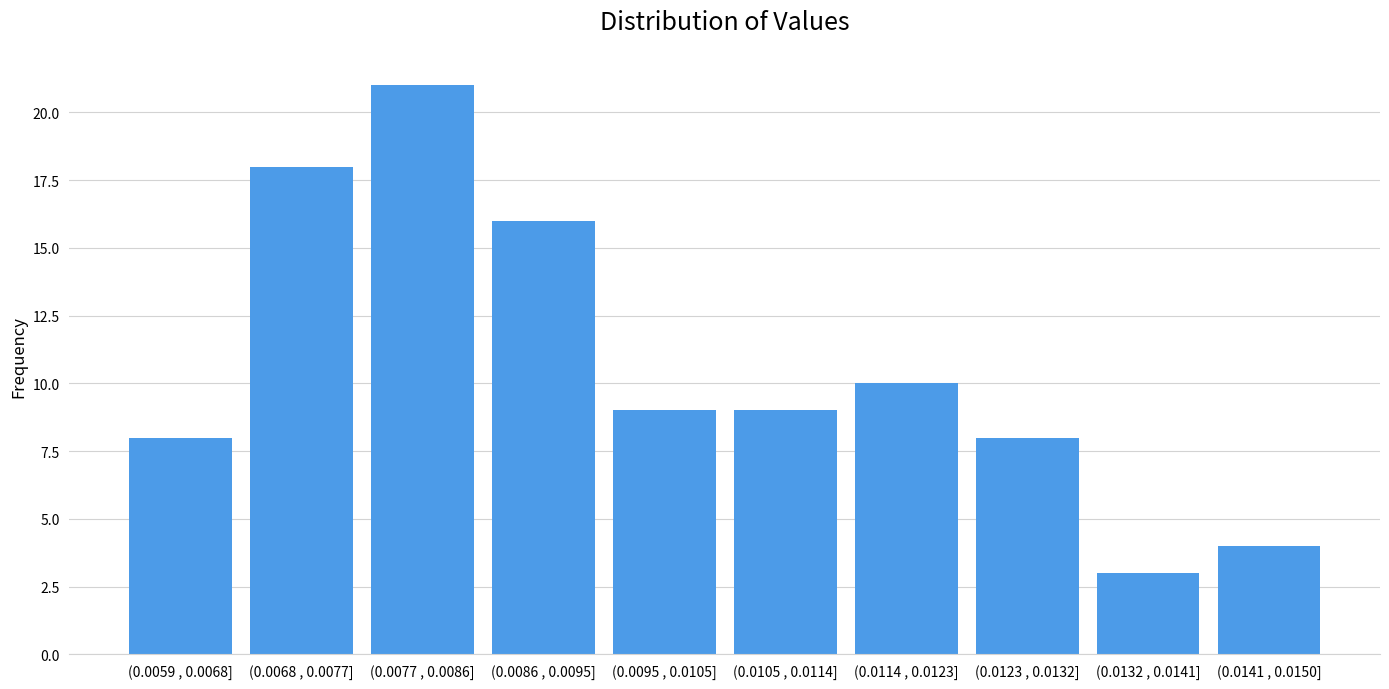

Reading left to right, list all the values displayed in this chart.

8	18	21	16	9	9	10	8	3	4